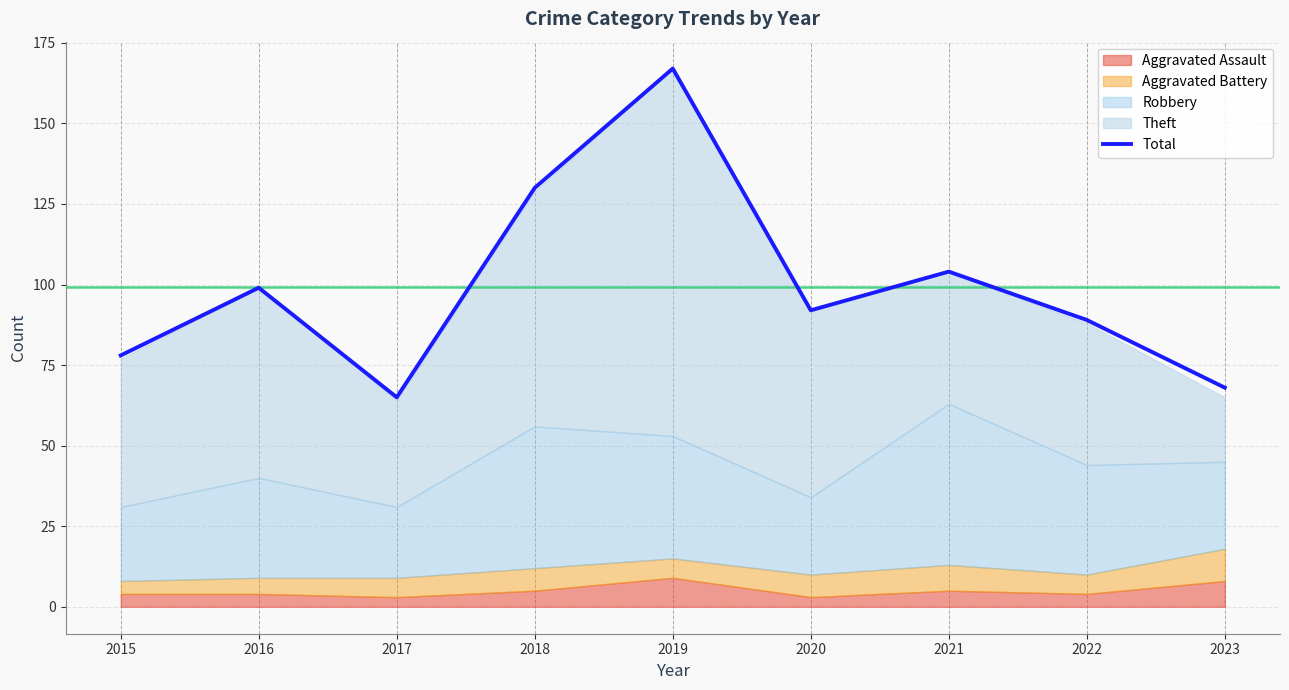

At which category does the chart reach its minimum across all series?

2017